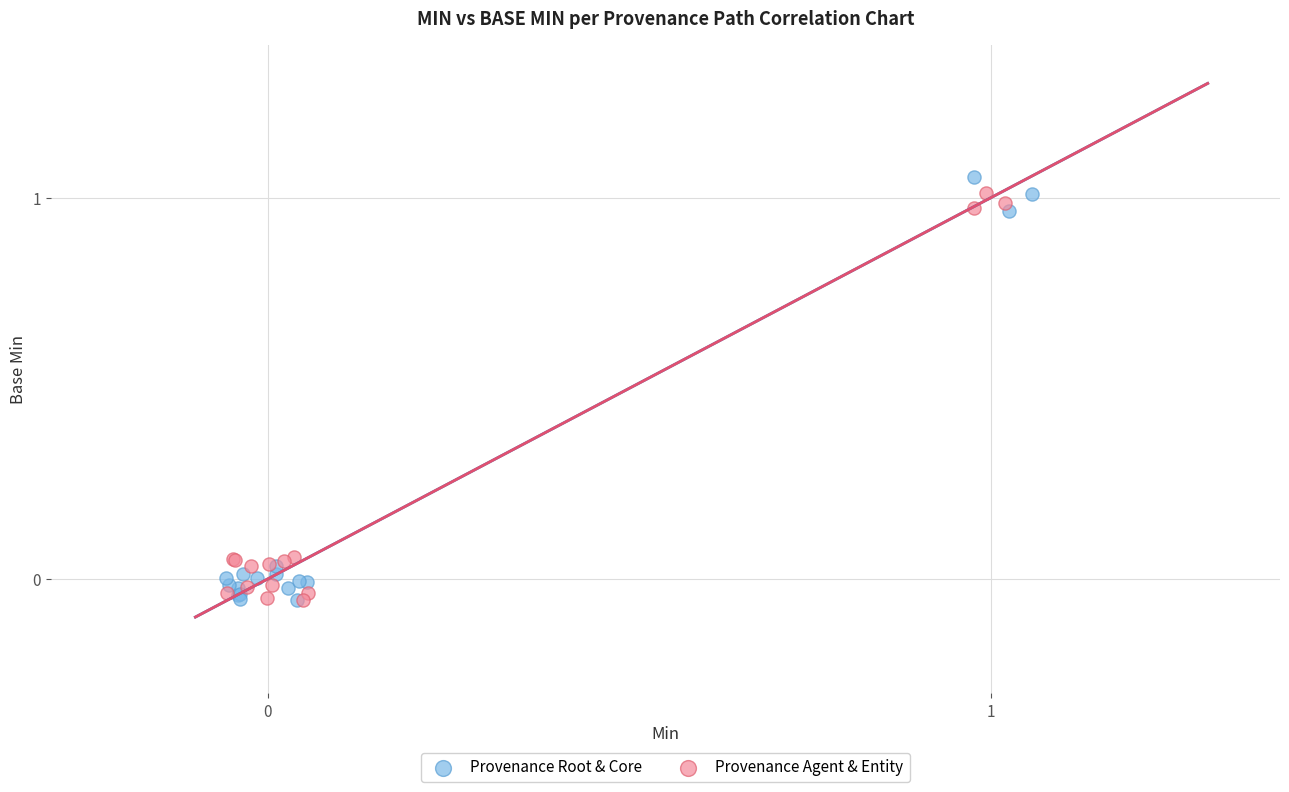

What are all the series names shown in the legend?

Provenance Root & Core, Provenance Agent & Entity